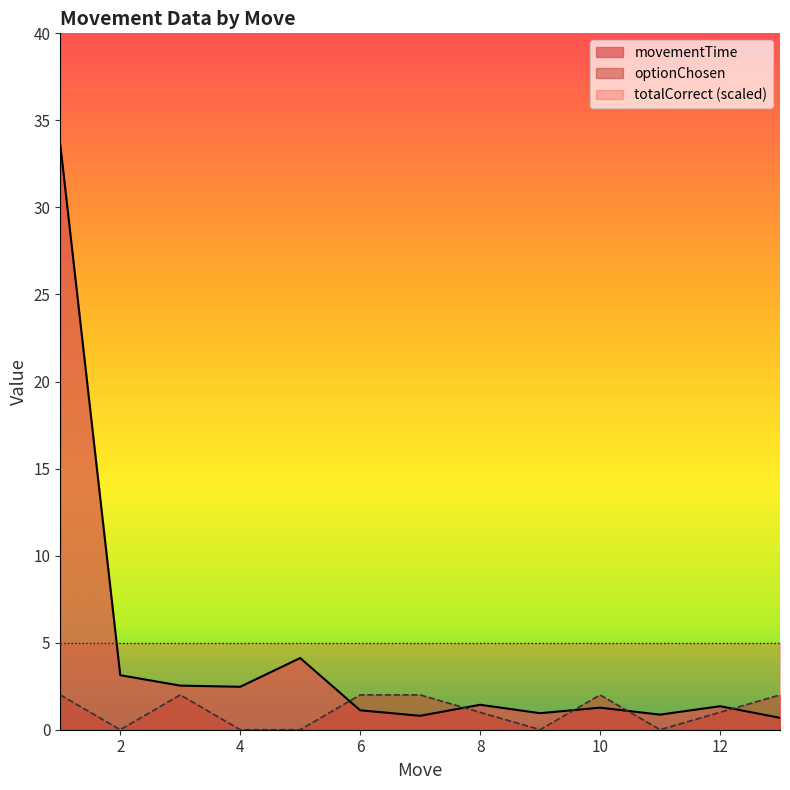

How many interior local peaks does the optionChosen series have?

2